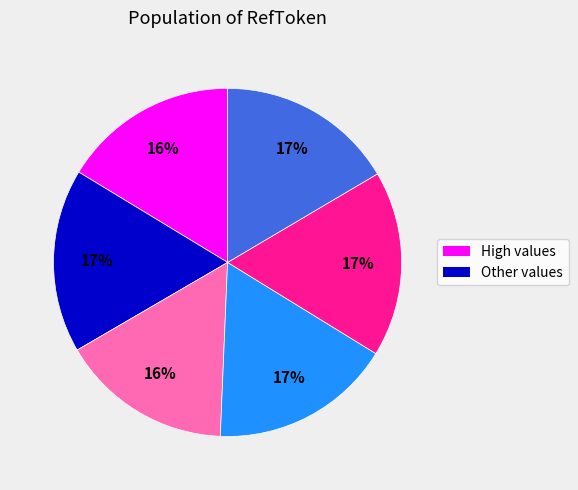

To the nearest percent, what is the difference between the largest and smallest slice percentages?

1%